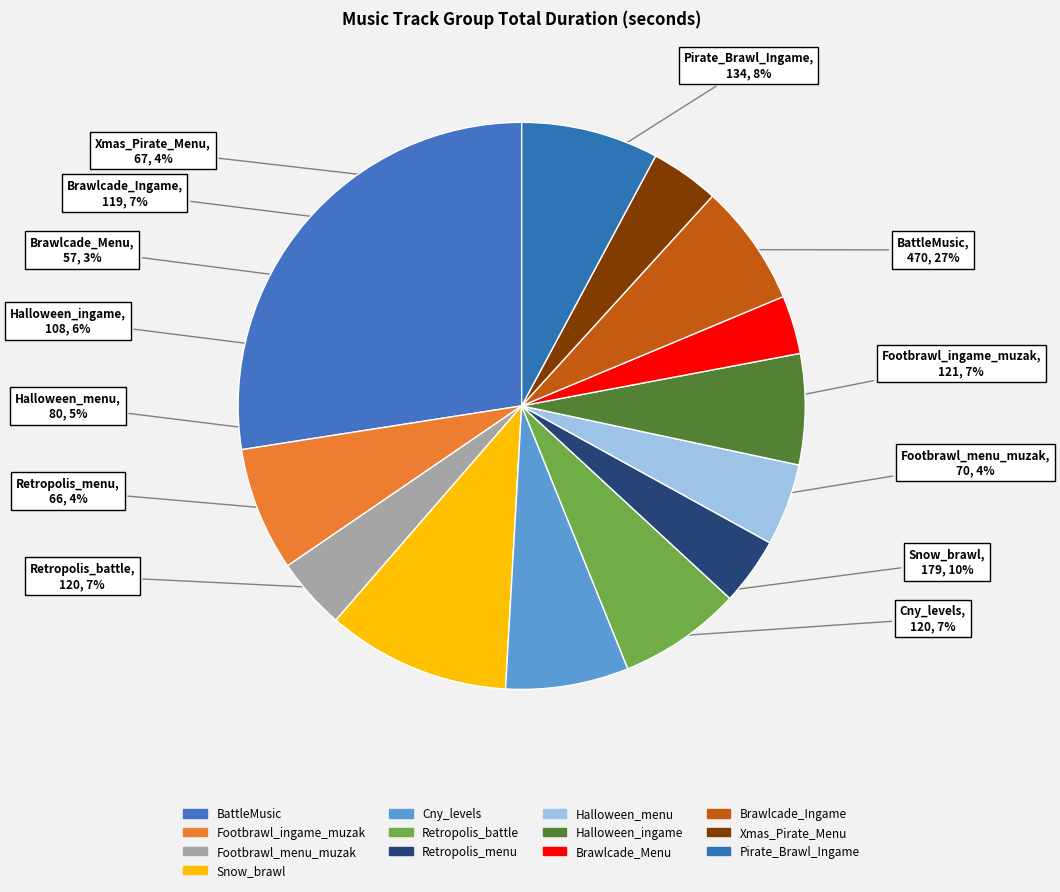

True or false: Xmas_Pirate_Menu accounts for 19% of the total.

False